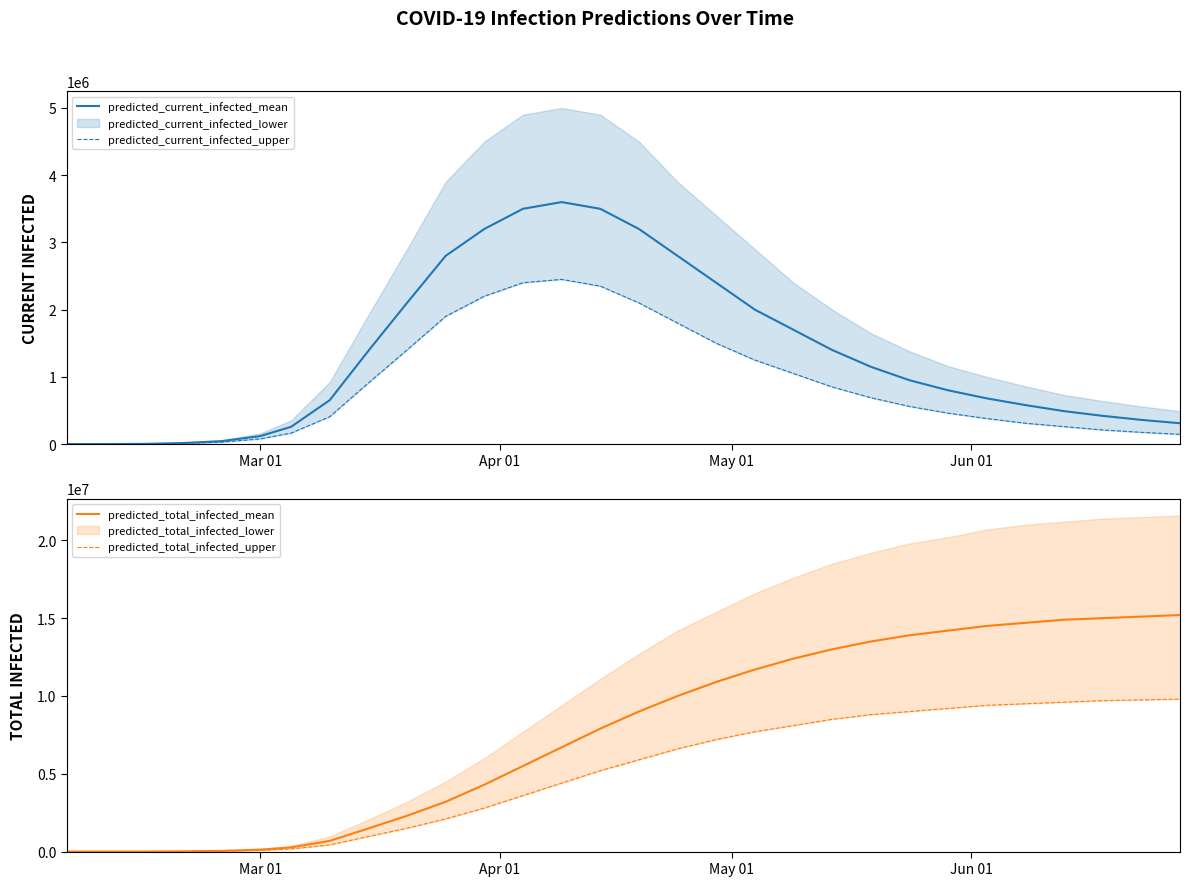

How many lines are shown in the chart?

4